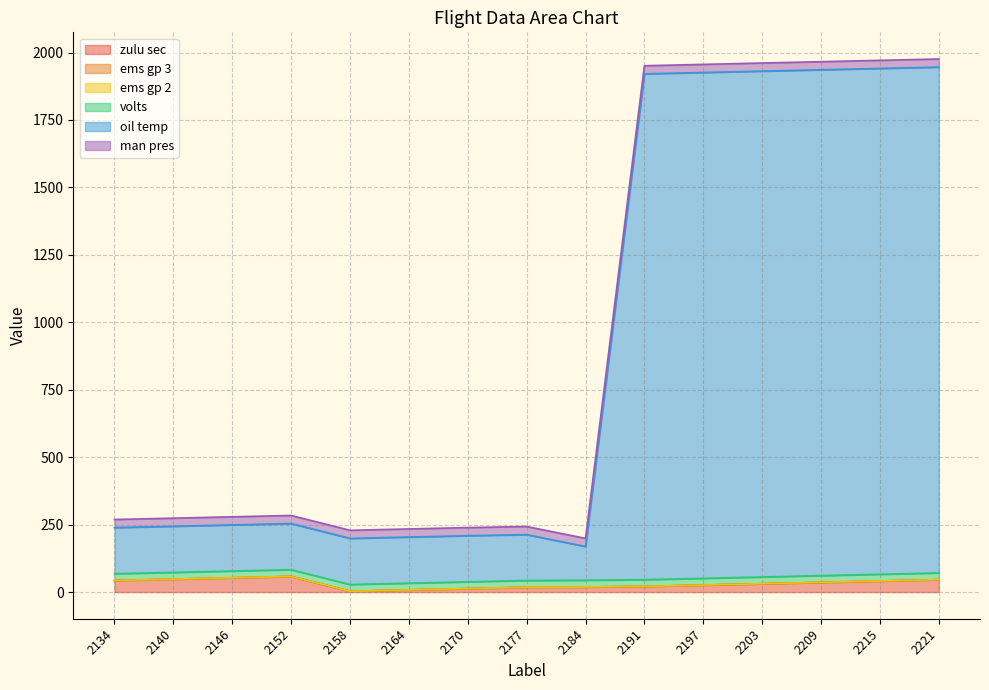

What are all the series names shown in the legend?

zulu sec, ems gp 3, ems gp 2, volts, oil temp, man pres